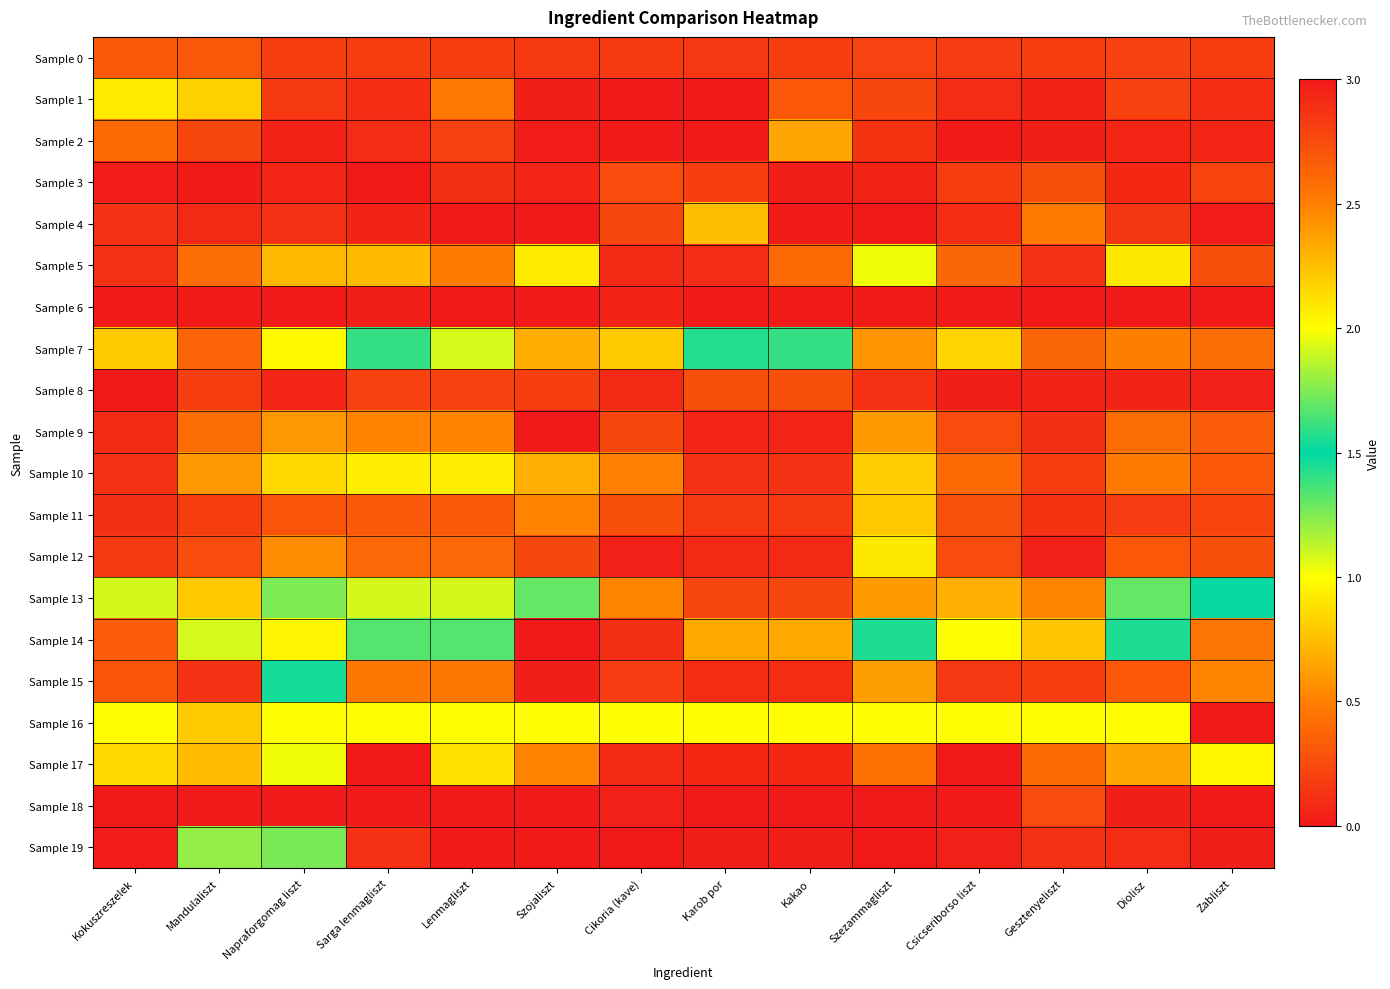

Which label corresponds to the smallest value in the chart?

Cikoria (kave)